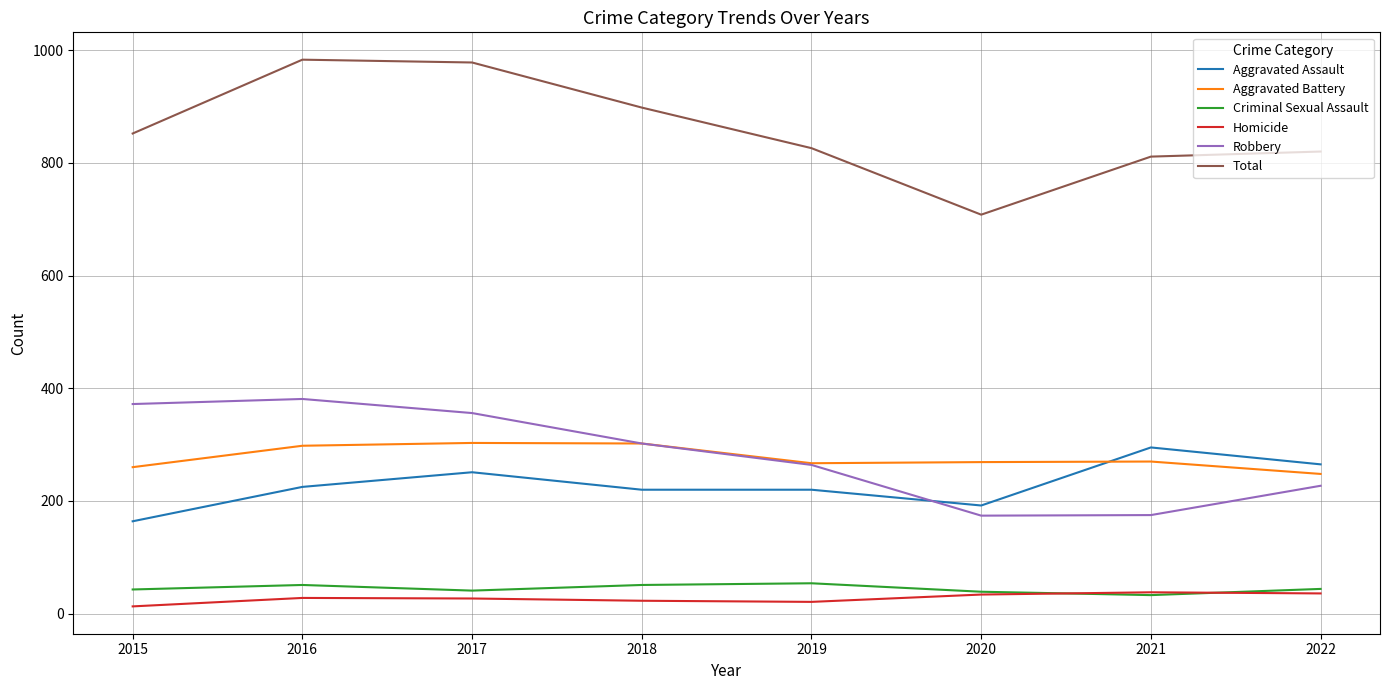

What is the sum of all Aggravated Assault values?

1832